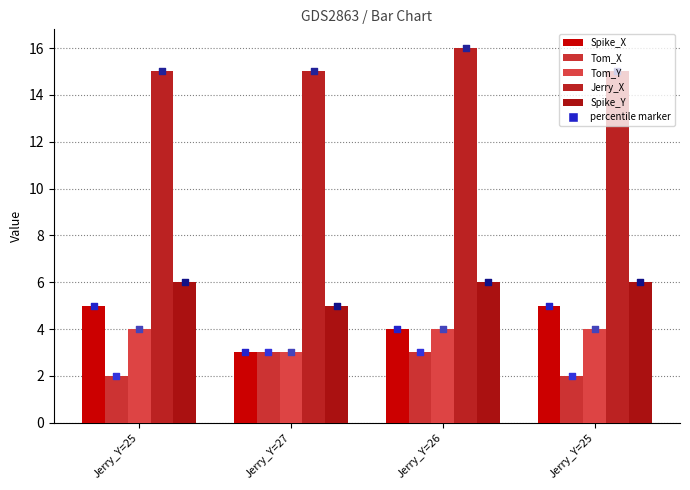

What is the total value across all series at Jerry_Y=25?

32